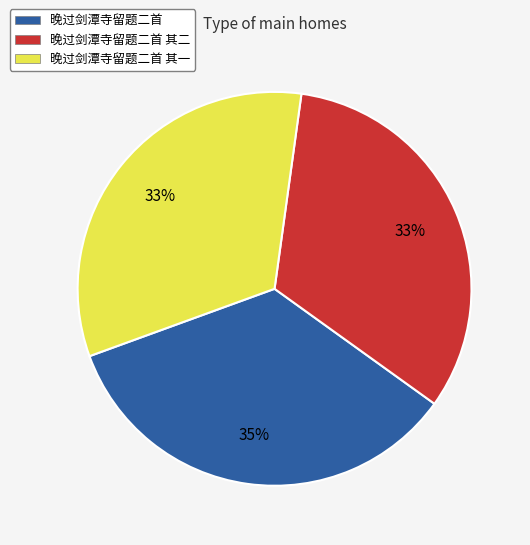

How many slices are in this pie chart?

3